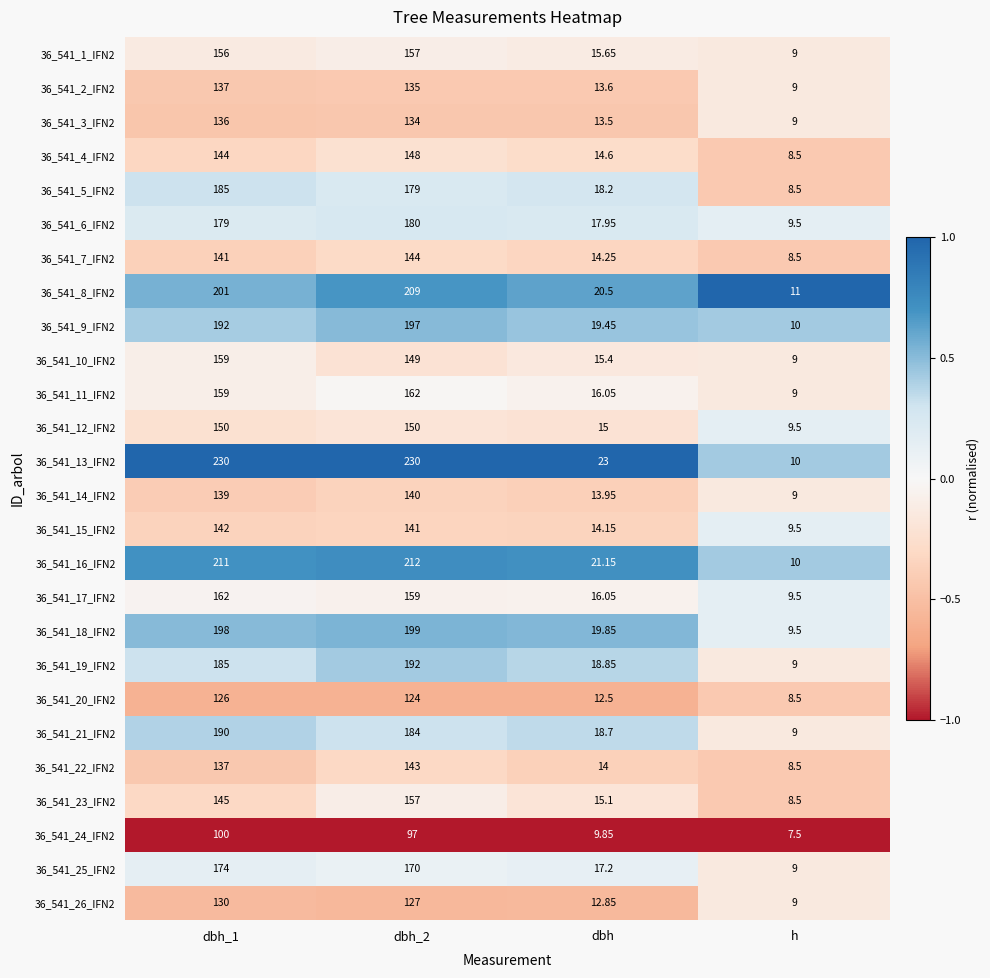

At which label does 36_541_6_IFN2 reach its minimum?

h